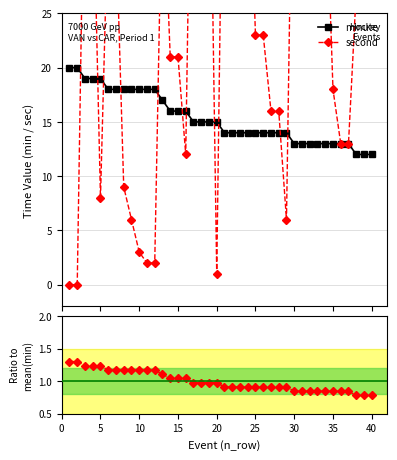

How many times do Ratio to mean(minute) and second cross each other?

1